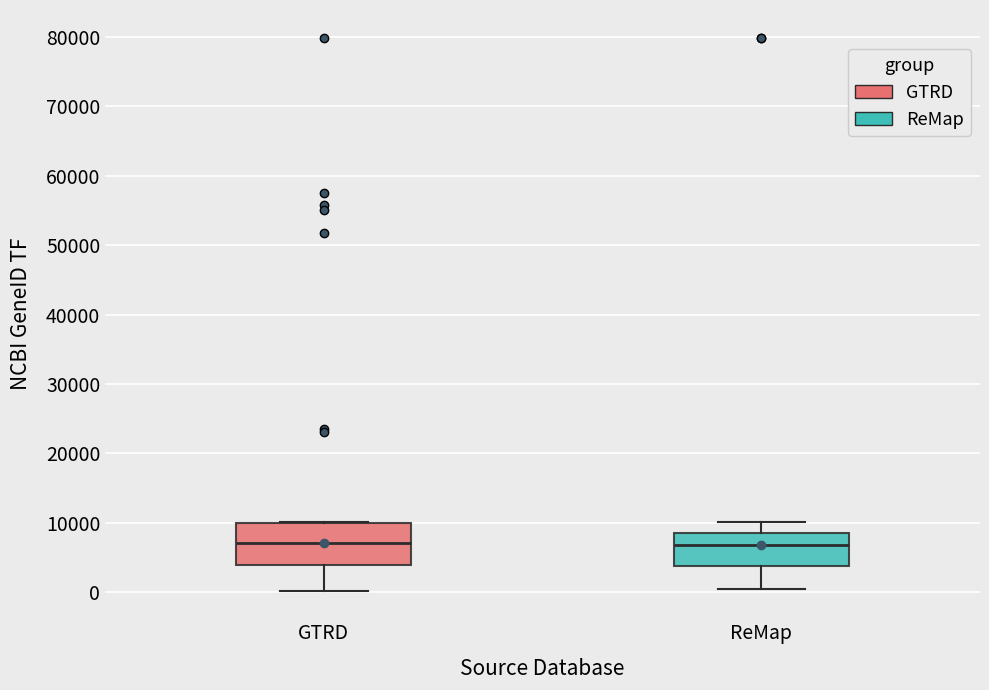

Reading left to right, read every box against the y-axis: the position of its median line, the range the box covers, and the ends of its whiskers. The values are not printed on the chart, so give them approximately, as read against the axis.

GTRD: median 7000, box 4000 to 10000, whiskers 0 to 10000
ReMap: median 7000, box 4000 to 9000, whiskers 0 to 10000